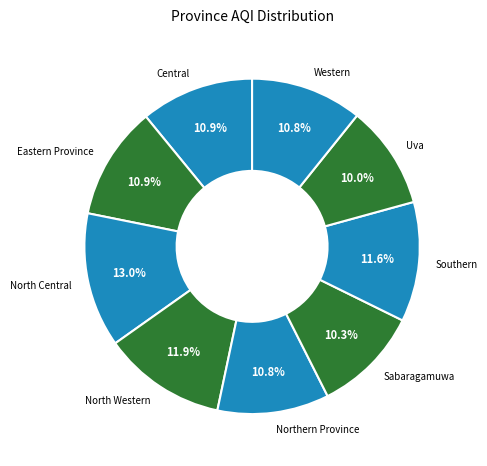

Which slice is the largest?

North Central